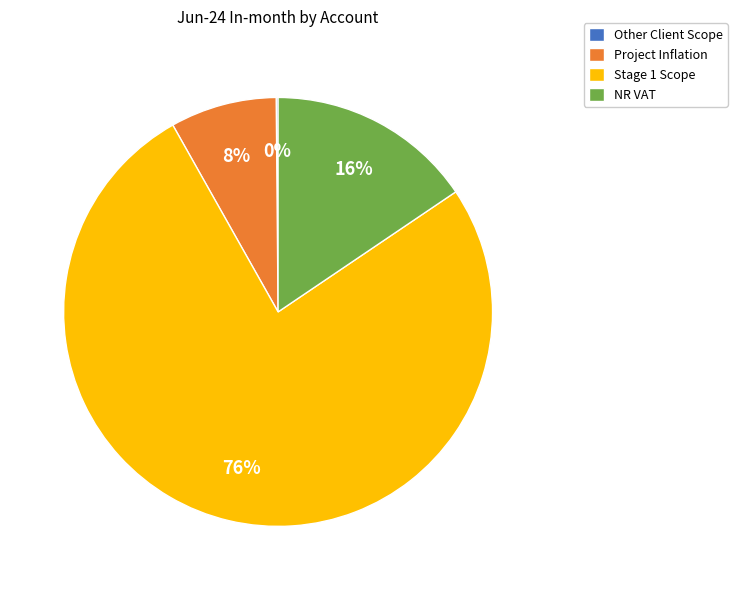

Which has a higher value, Project Inflation or Stage 1 Scope?

Stage 1 Scope